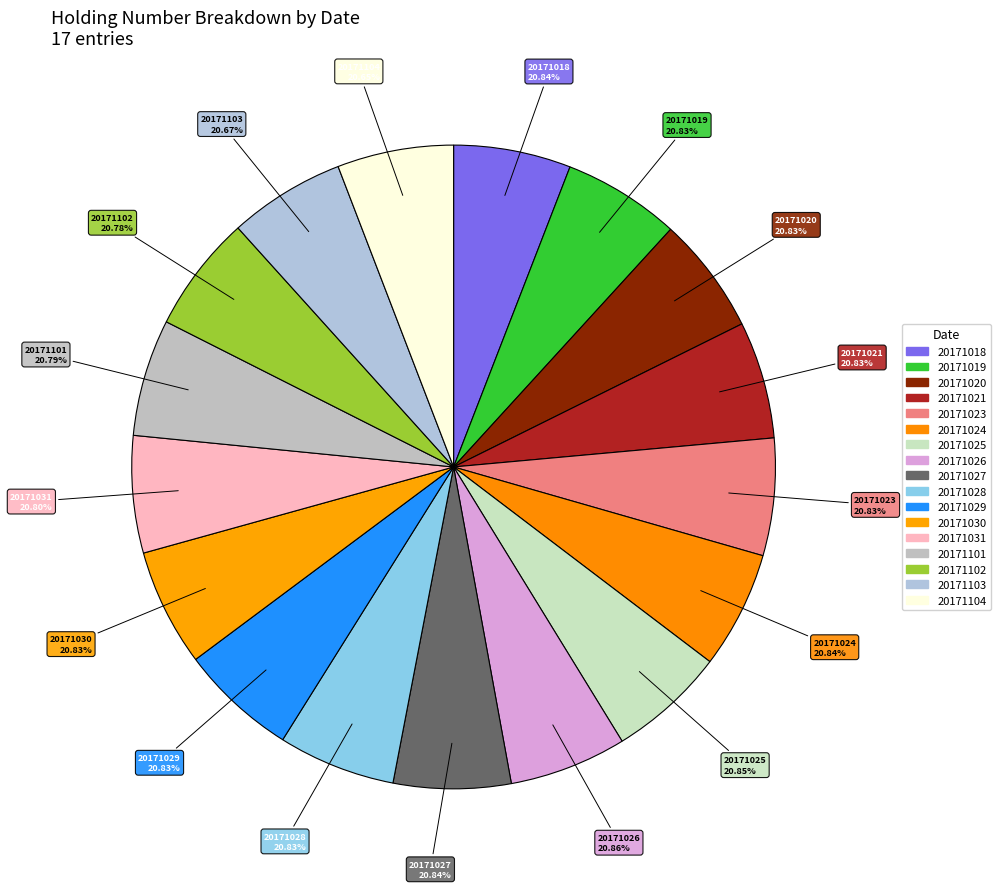

Does 20171028 account for over 50% of the chart?

No